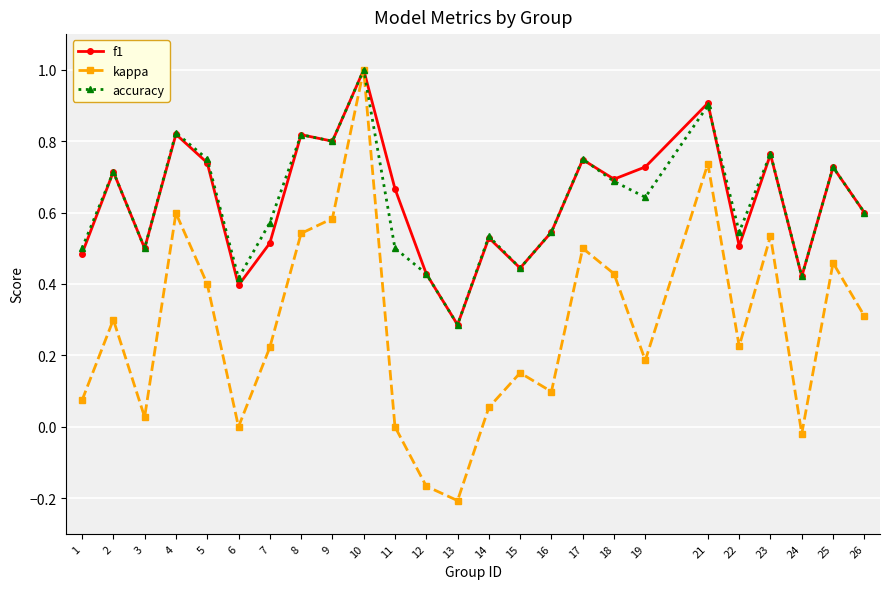

How many categories are shown in the chart?

25